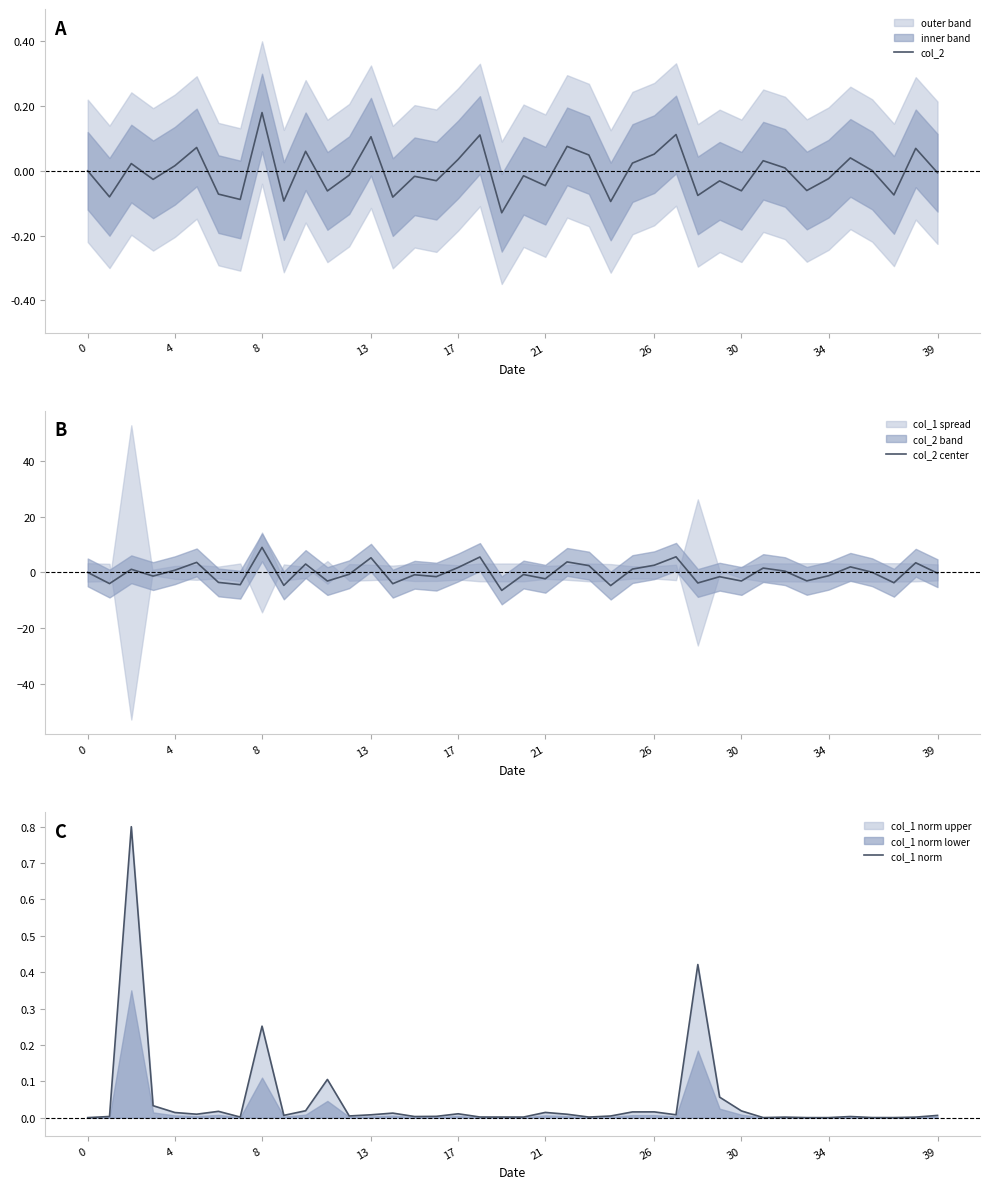

At how many categories does at least one series exceed 0?

39